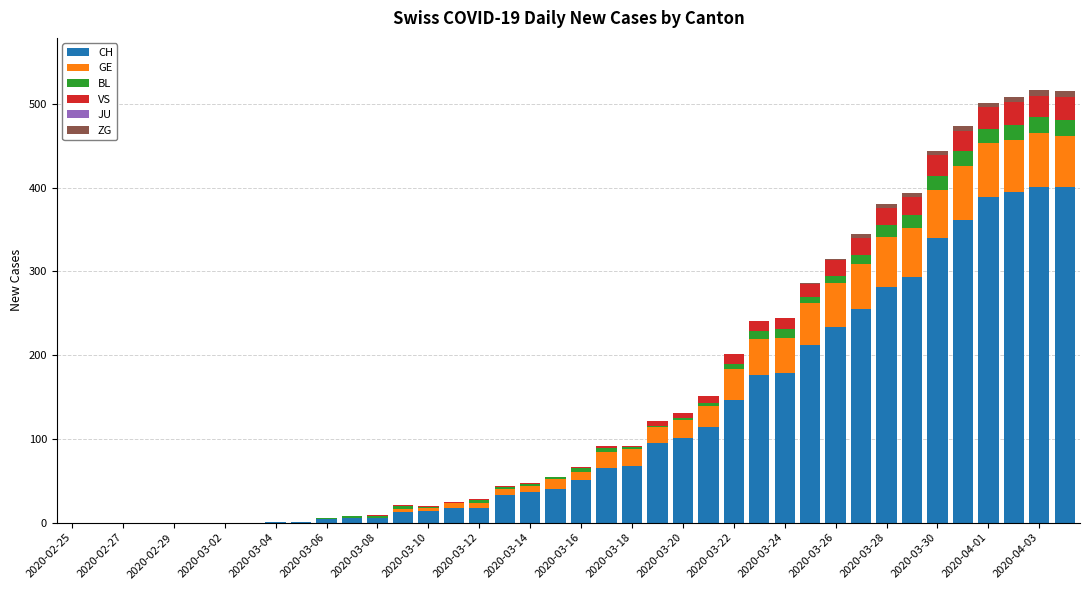

What is the sum of all CH values?

4749